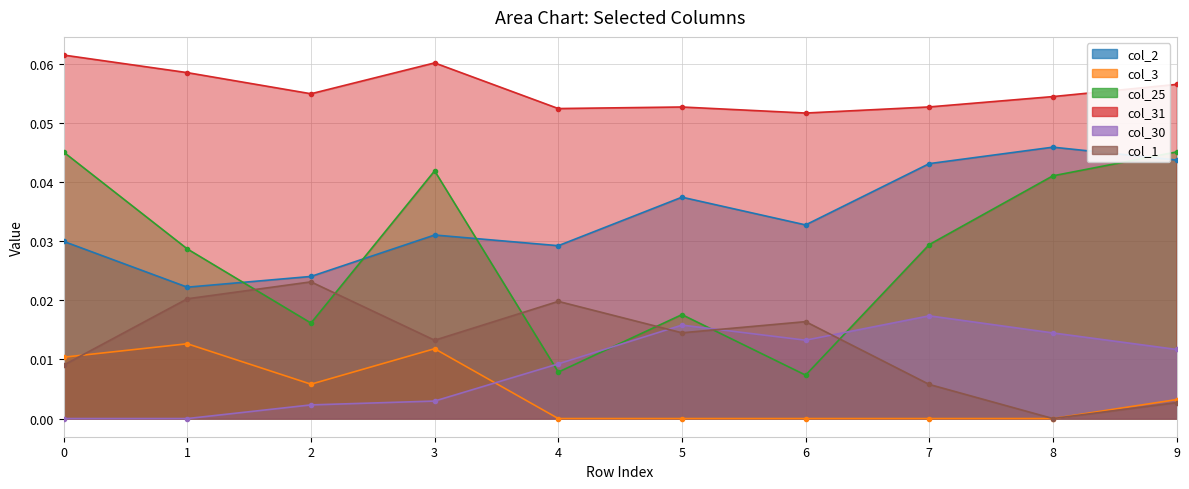

Which series has the largest total across all categories?

col_31